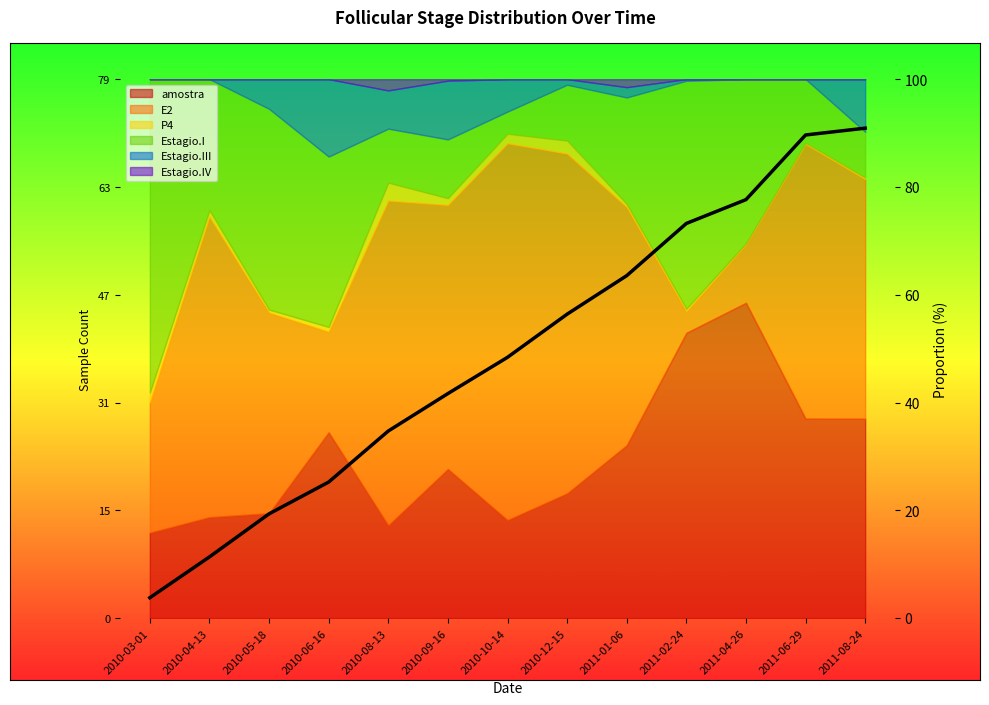

What is the label of the 13th point from the right?

2010-03-01